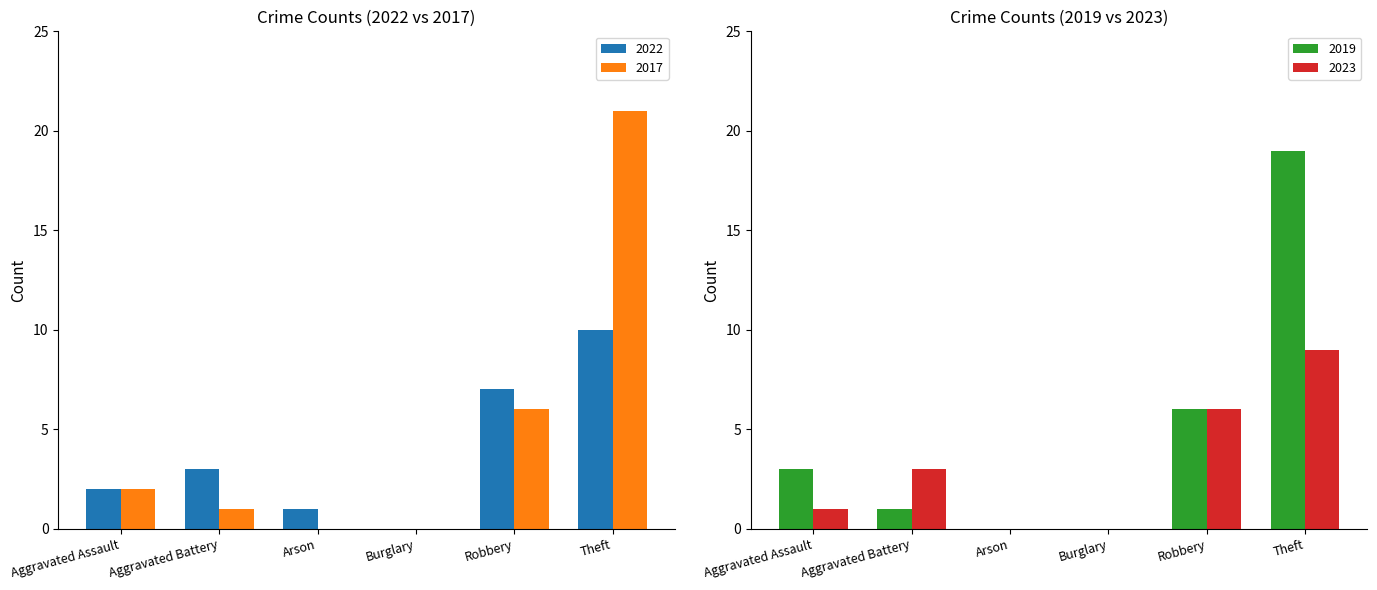

What is the sum of all 2022 values?

23